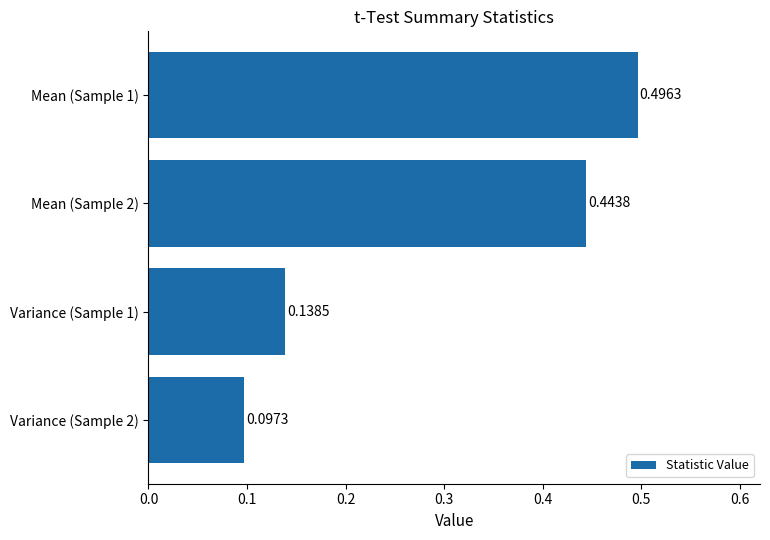

What is the average value?

0.3